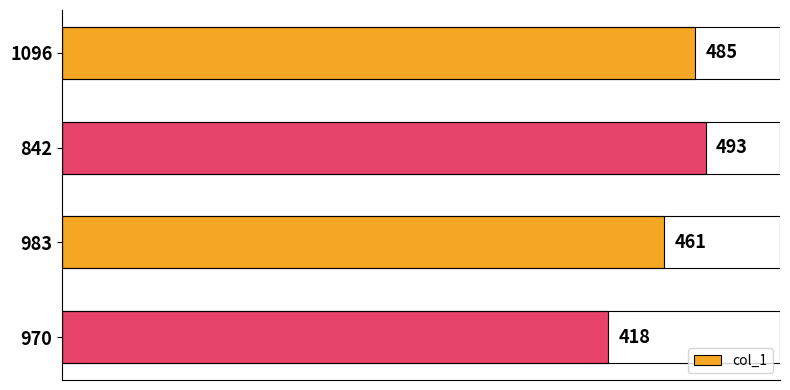

Are the bars grouped side by side (vs. stacked)?

No